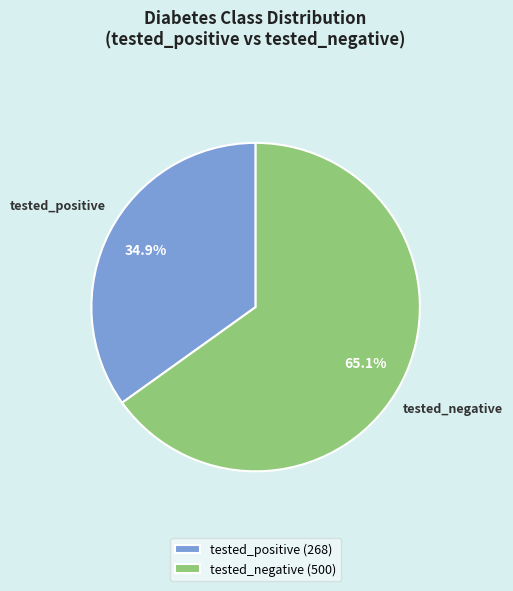

Combined, do tested_negative and tested_positive account for over 50%?

Yes